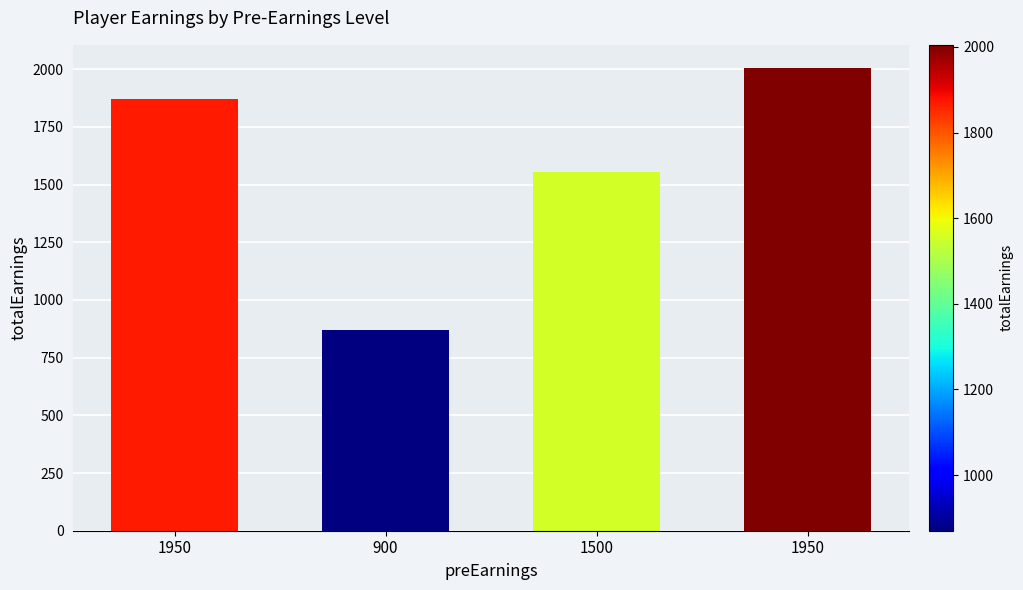

Reading right to left, extract all data points from this chart.

1950=2005	1500=1555	900=870	1950=1870